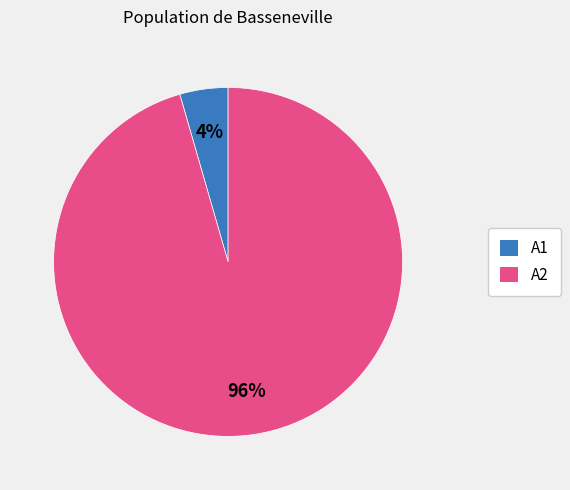

Between A2 and A1, which is larger?

A2